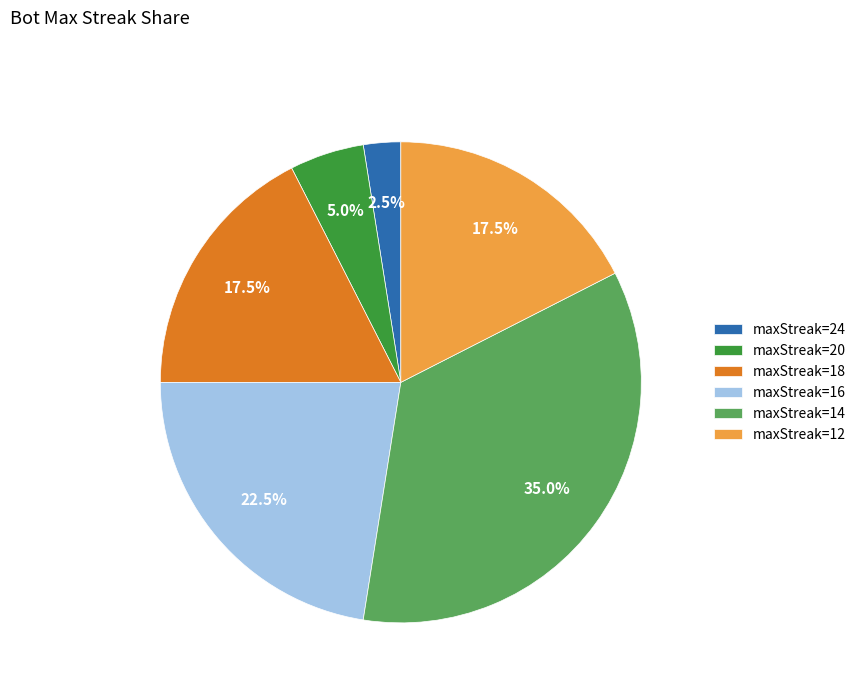

What is the total percentage of maxStreak=14 and maxStreak=12?

52.5%